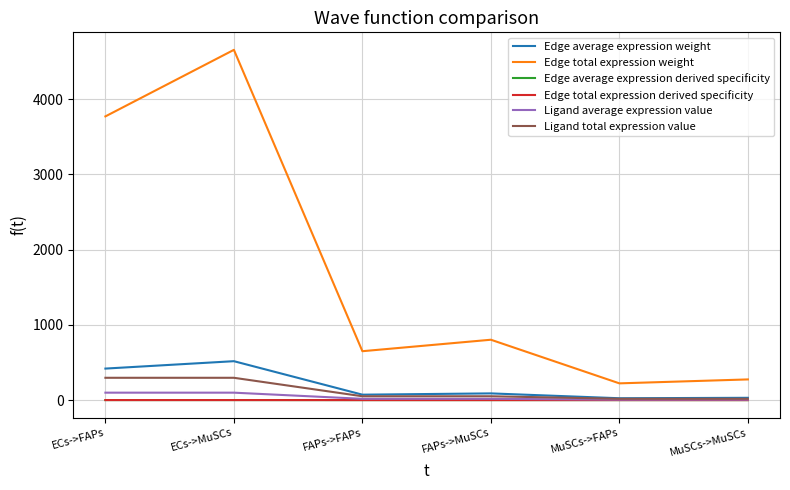

Is this an area chart (filled region under the line)?

No